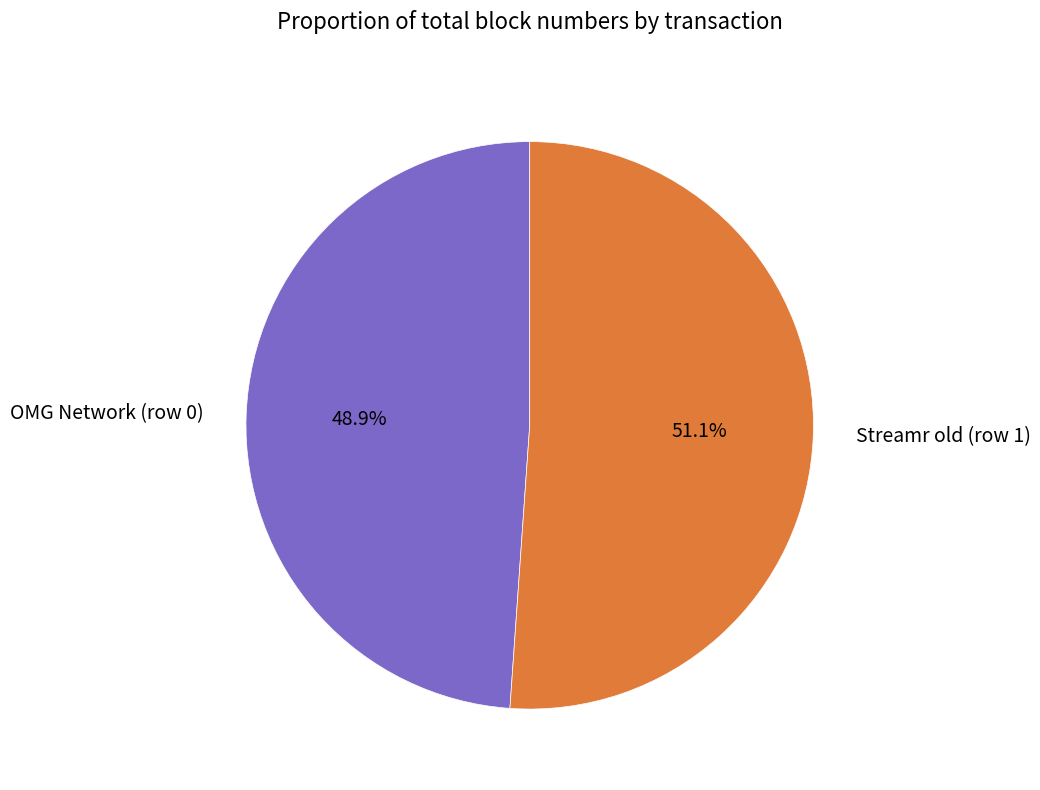

Count the number of slices in the pie.

2